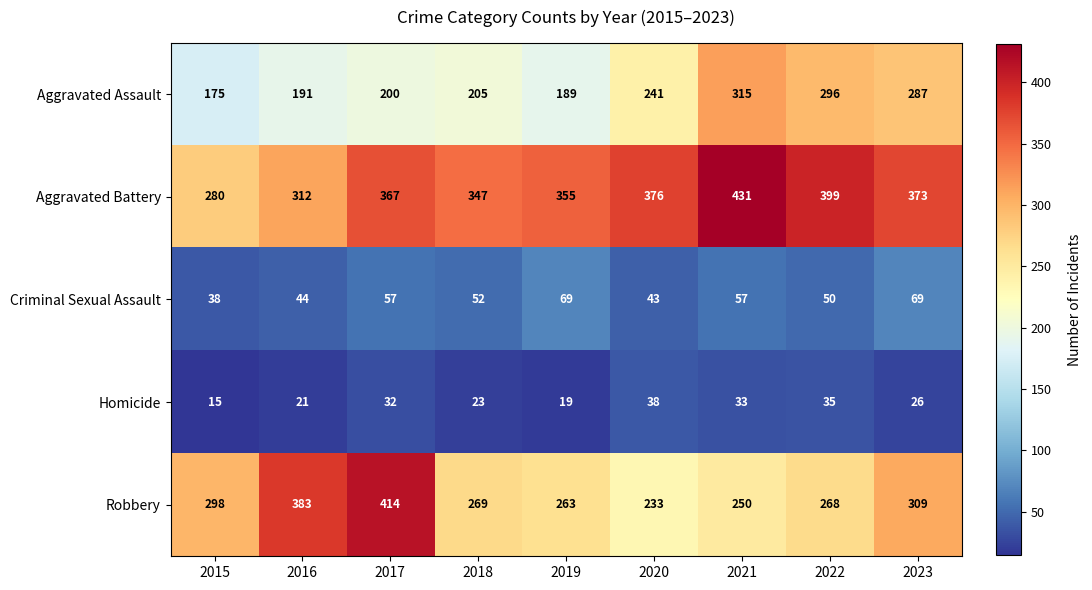

What is the difference between the highest and lowest values at 2020?

338